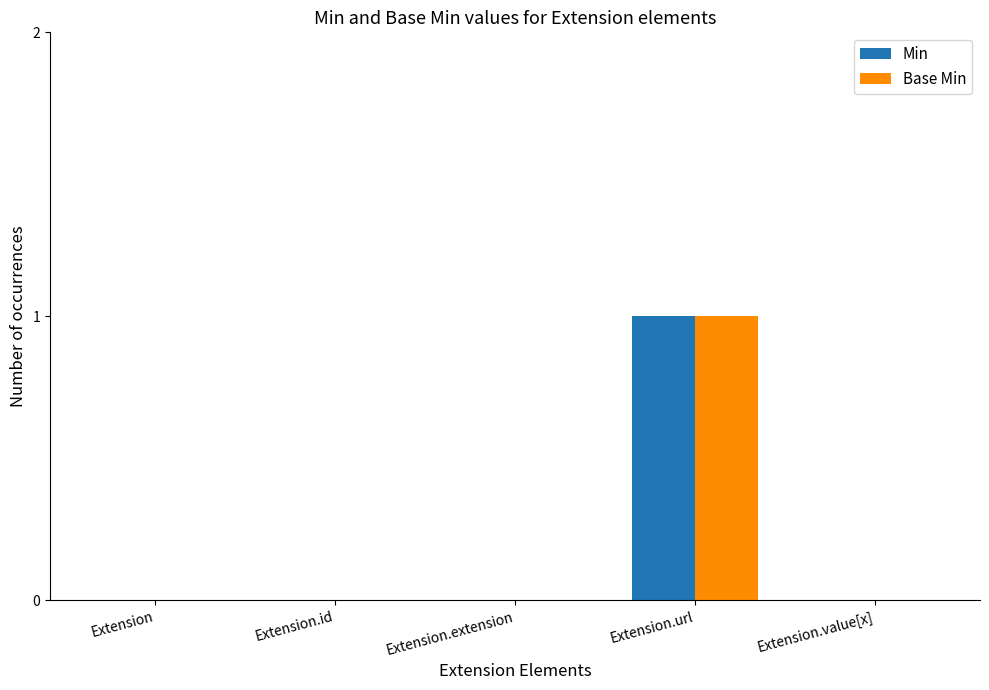

The value of Min at Extension.id is 0. True or false?

True